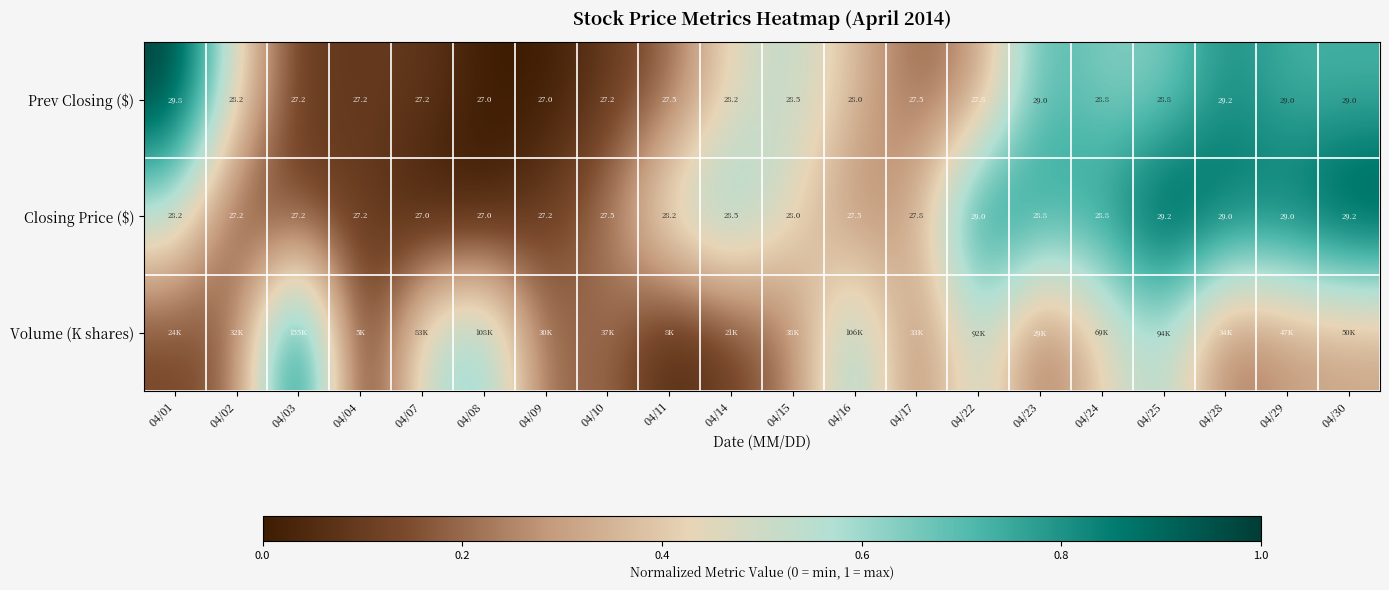

List the series in order of their peak value, lowest first.

Closing Price ($), Prev Closing ($), Volume (K shares)